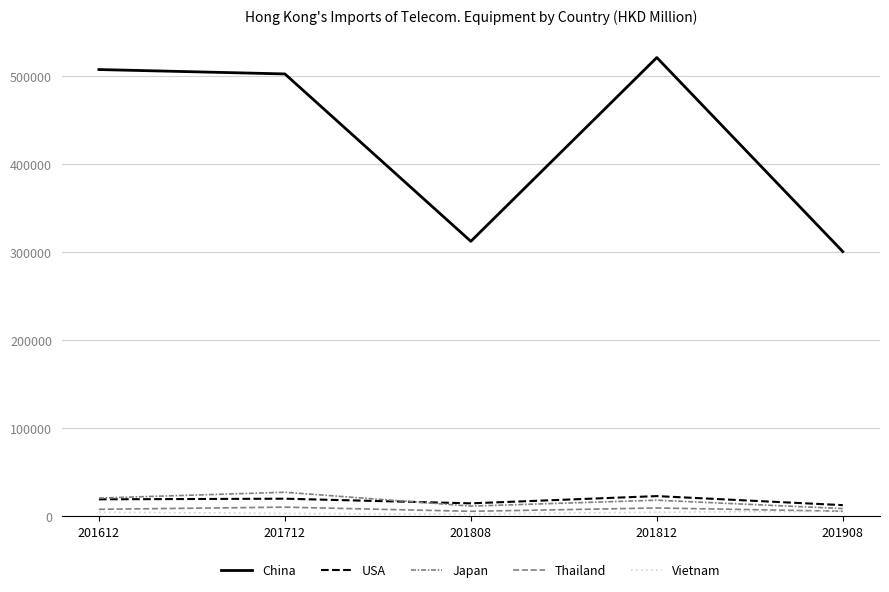

What is the approximate value of China at 201808?

312348.5